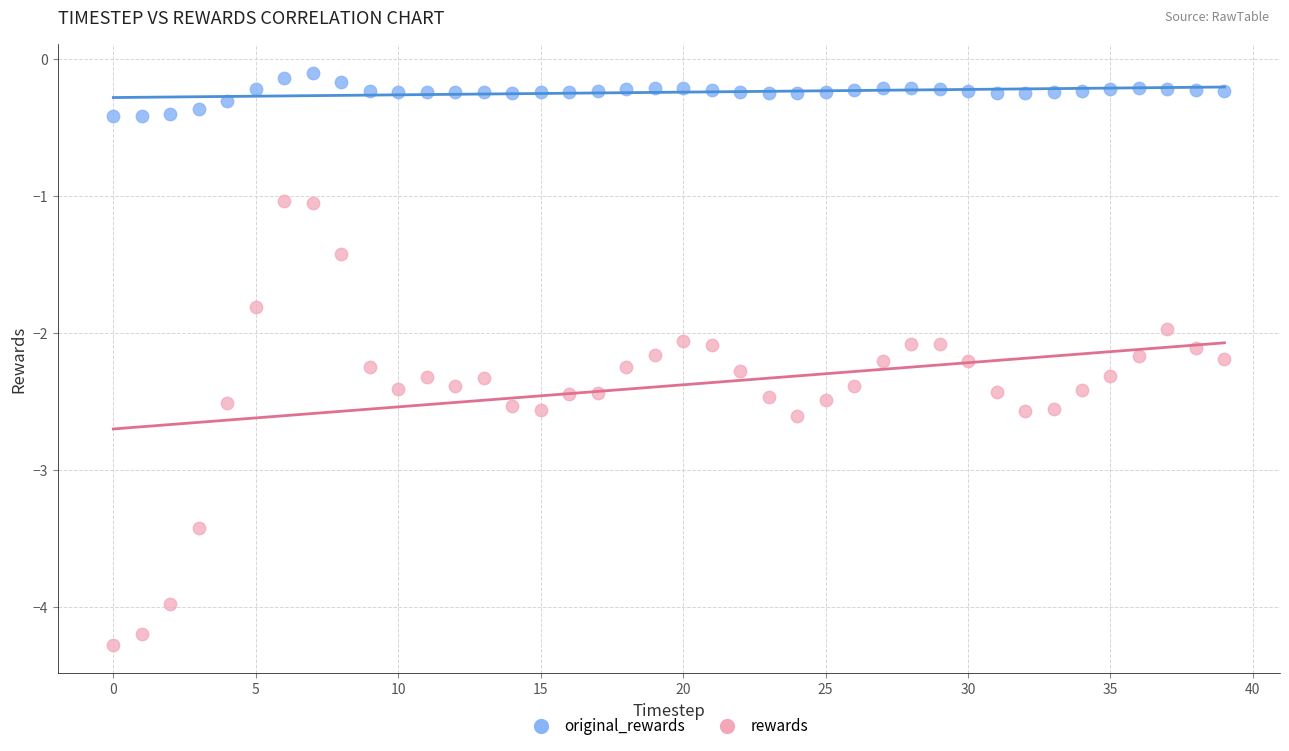

Which series reaches the minimum Y coordinate?

rewards